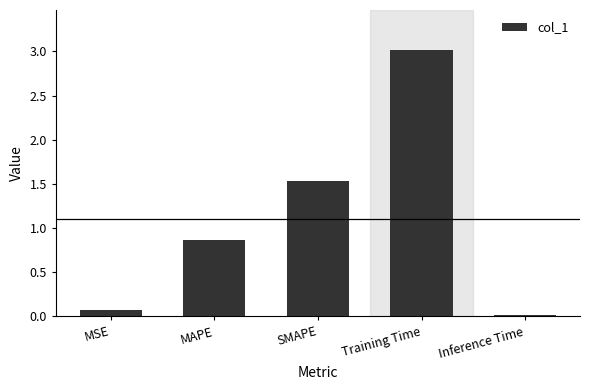

Where is the data nearest to the value 1?

MAPE